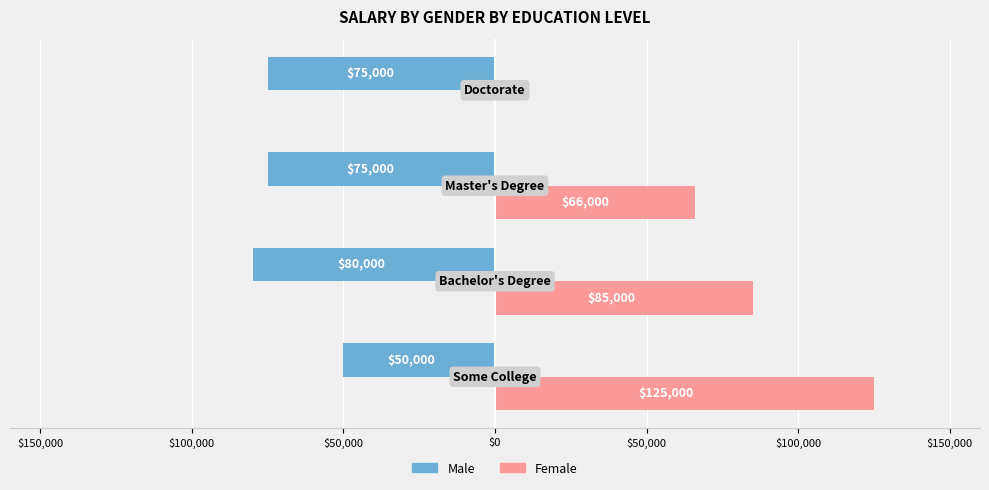

What are all the series names shown in the legend?

Male, Female